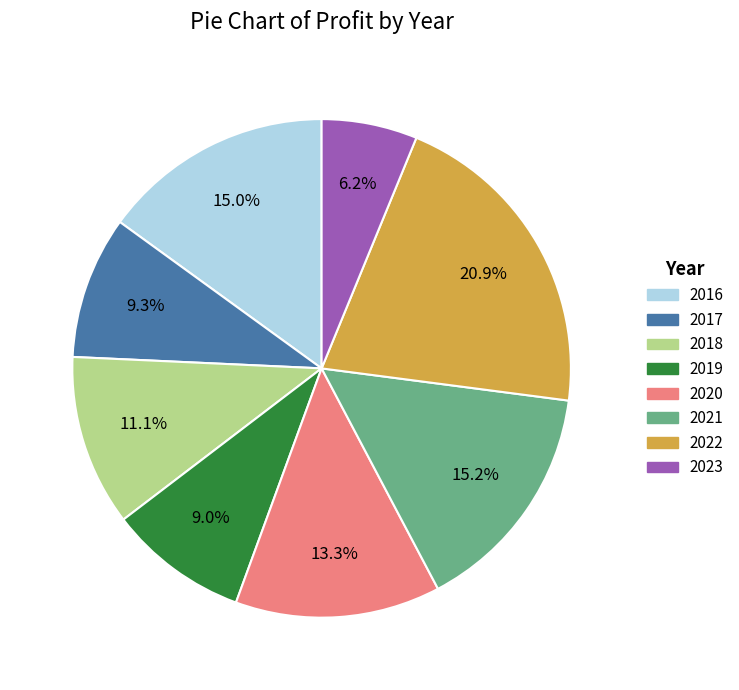

Do 2018 and 2023 together represent more than half of the pie?

No